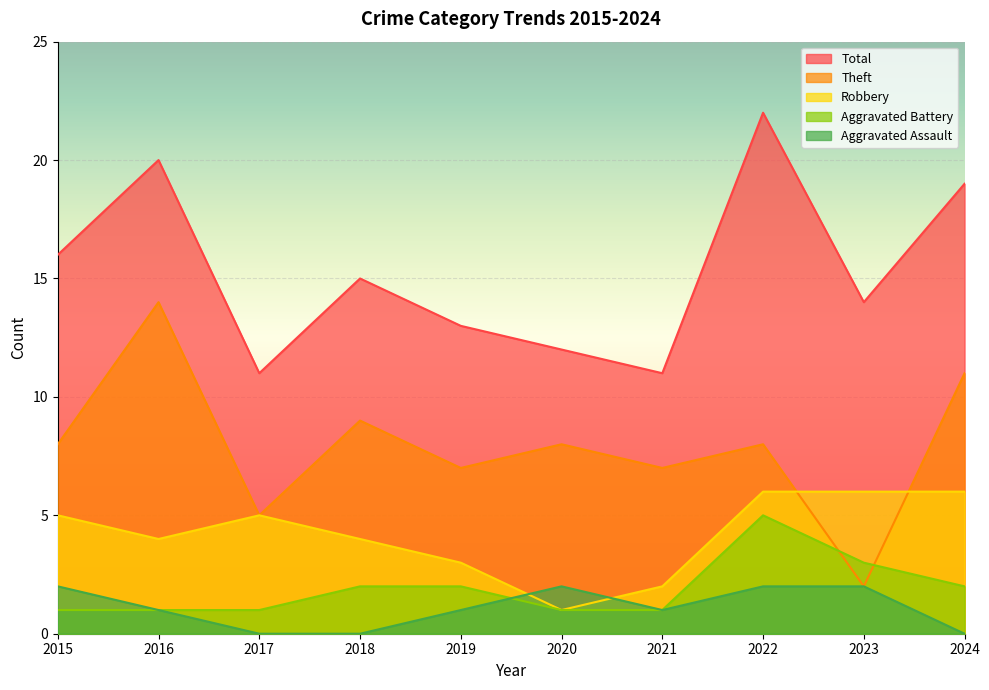

The Theft series shows 7 at 2021. True or false?

True